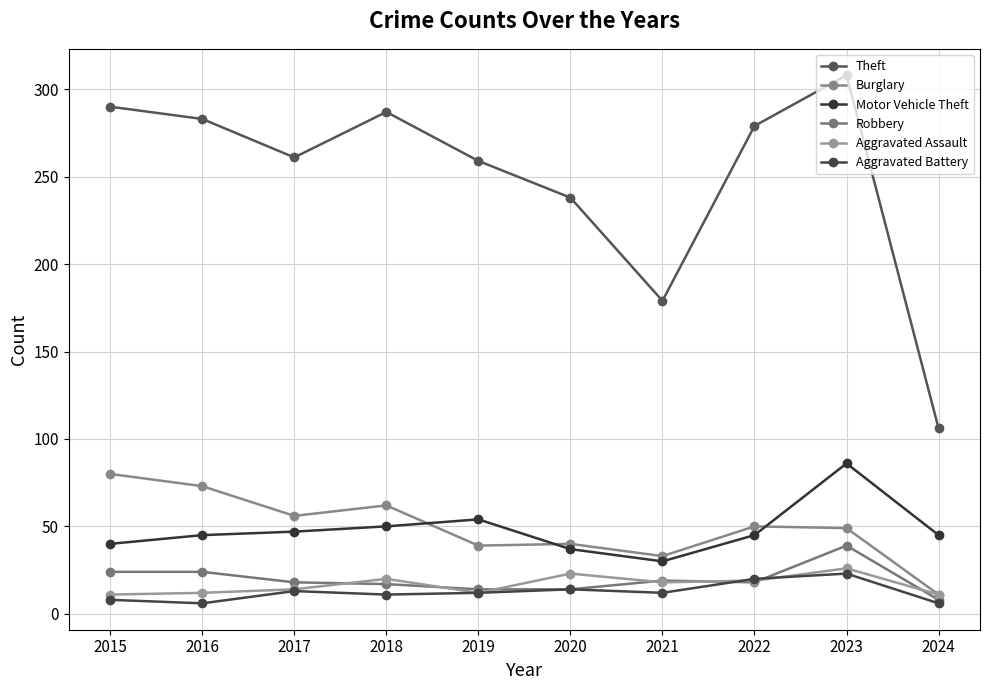

Which series ends up on top after the final intersection of Robbery and Aggravated Assault?

Aggravated Assault